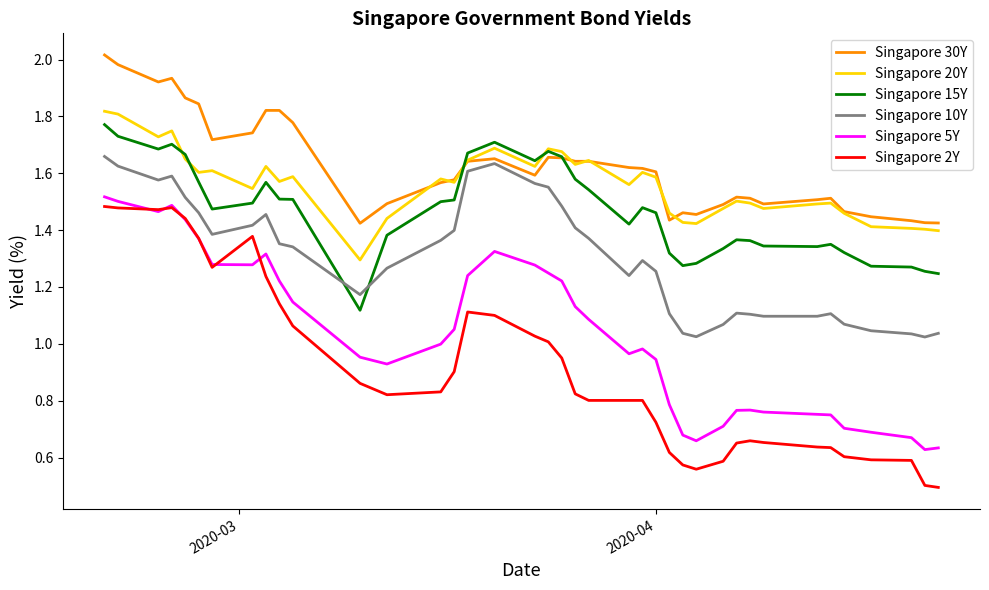

What is the smallest value displayed?

0.5